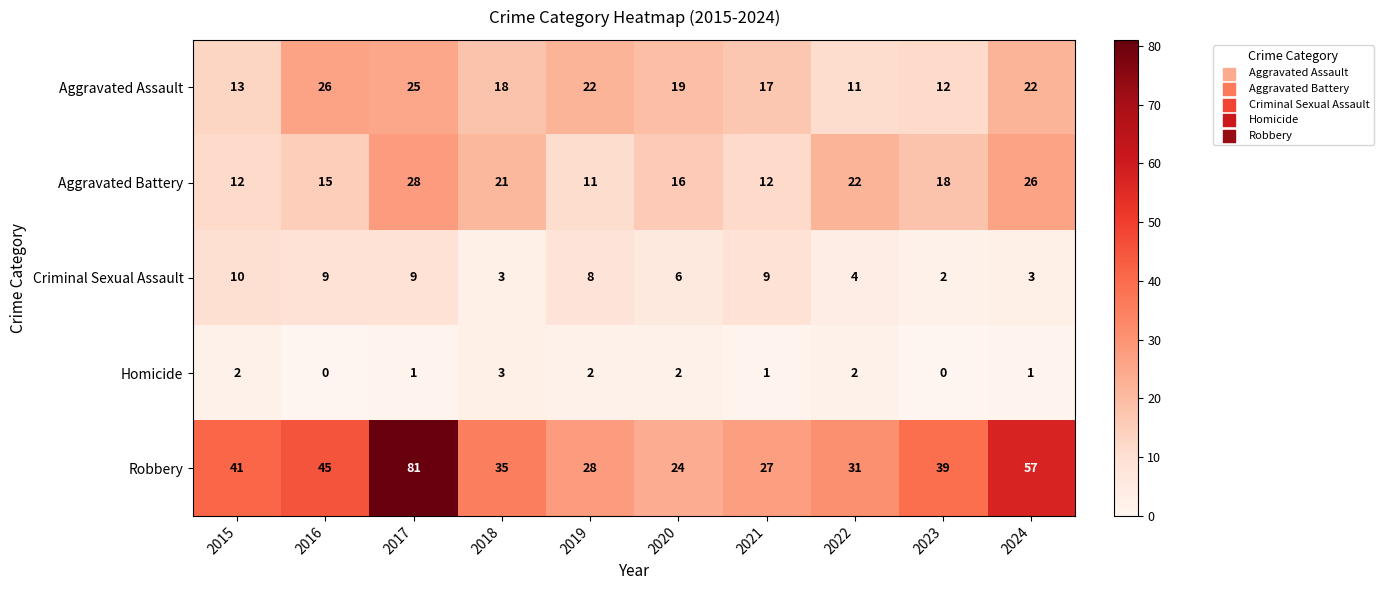

What value does the Criminal Sexual Assault series have at 2020?

6